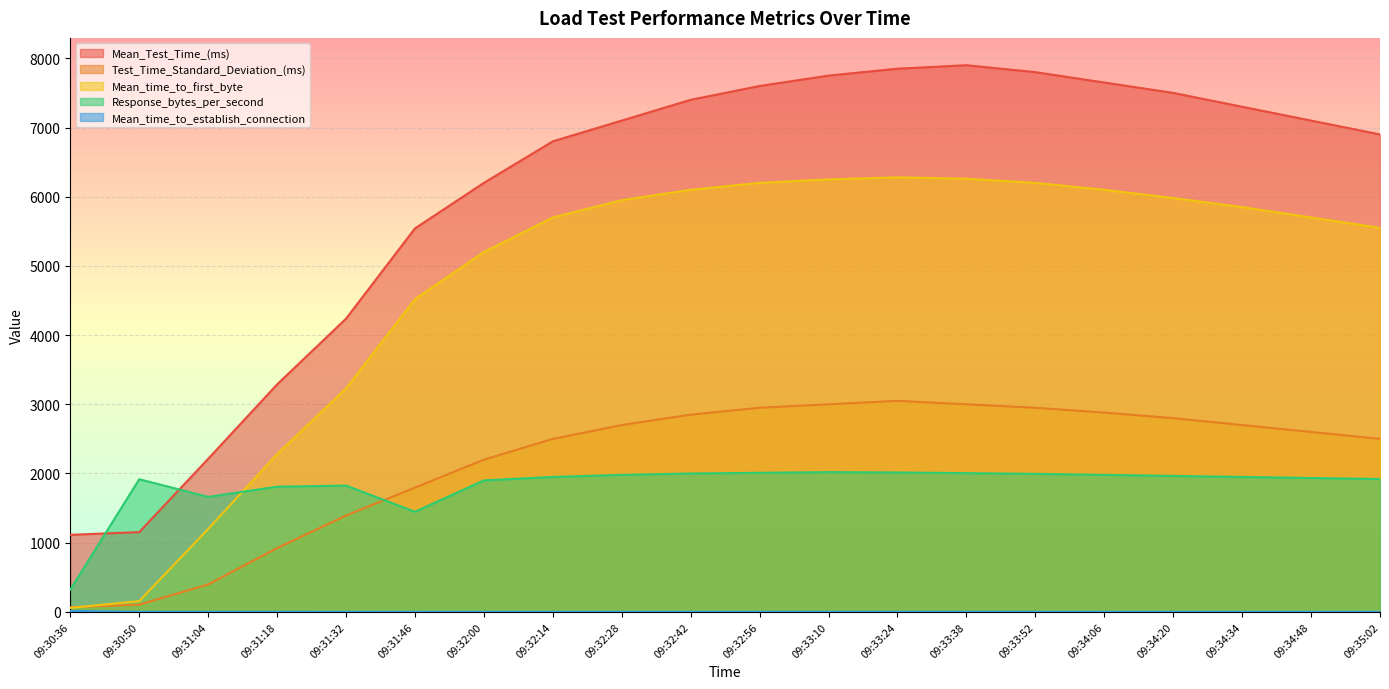

At which category is the sum across all series the highest?

09:33:24